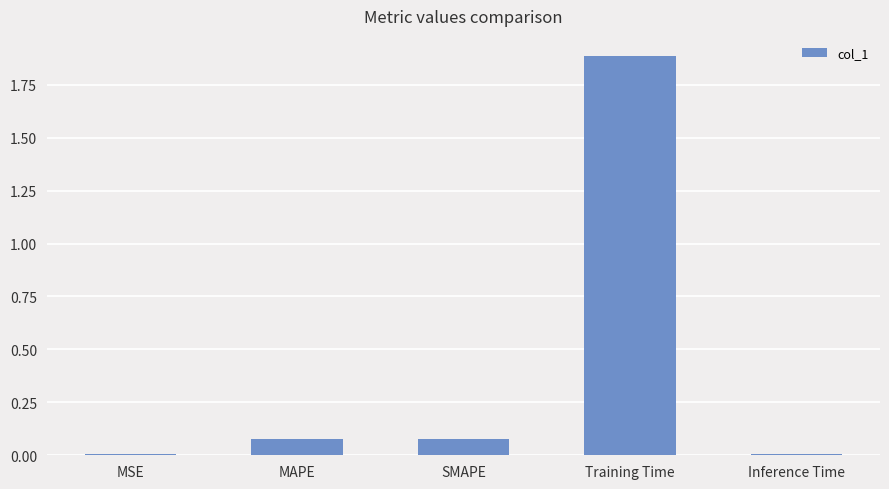

Does the chart contain stacked bars?

No